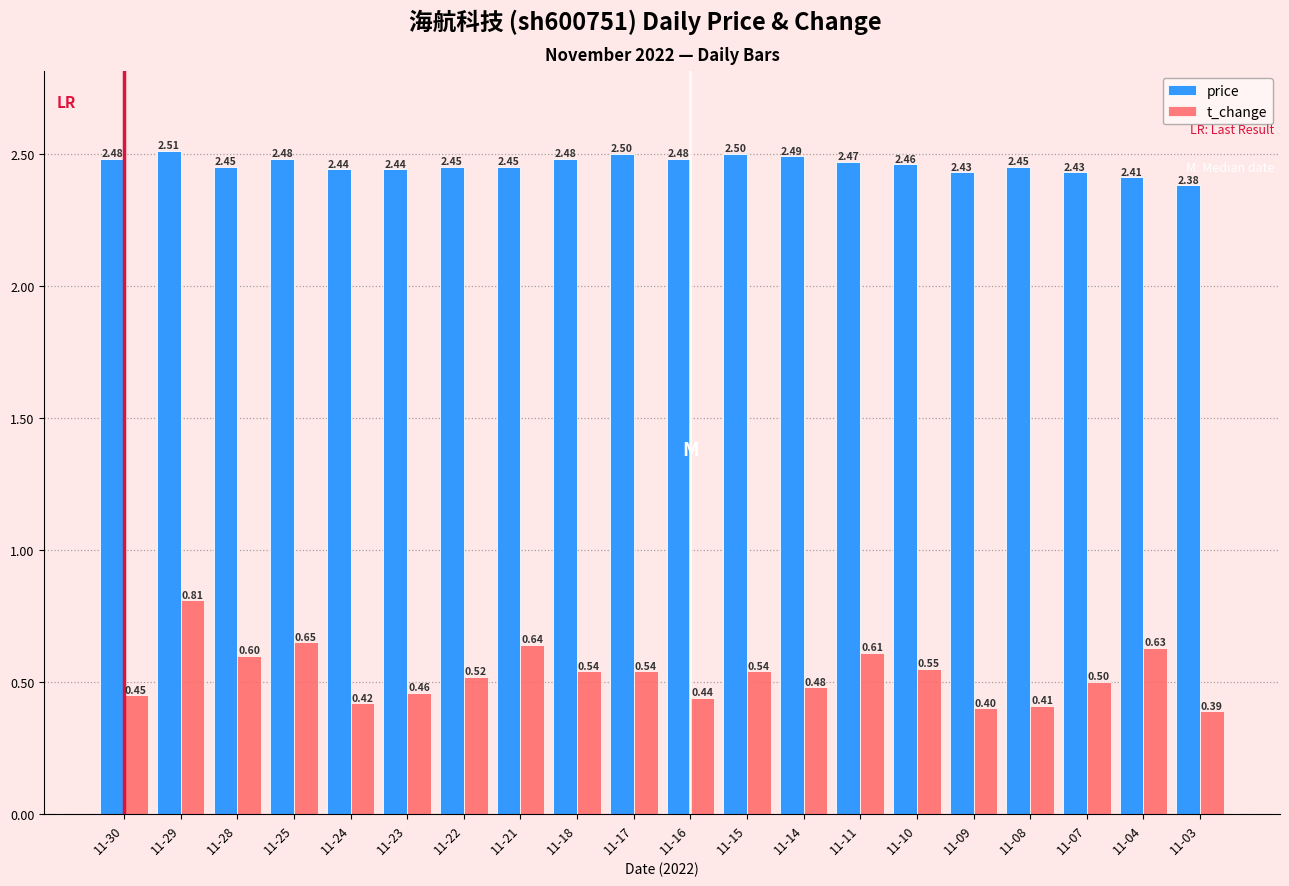

What is the average value of the t_change series?

0.5